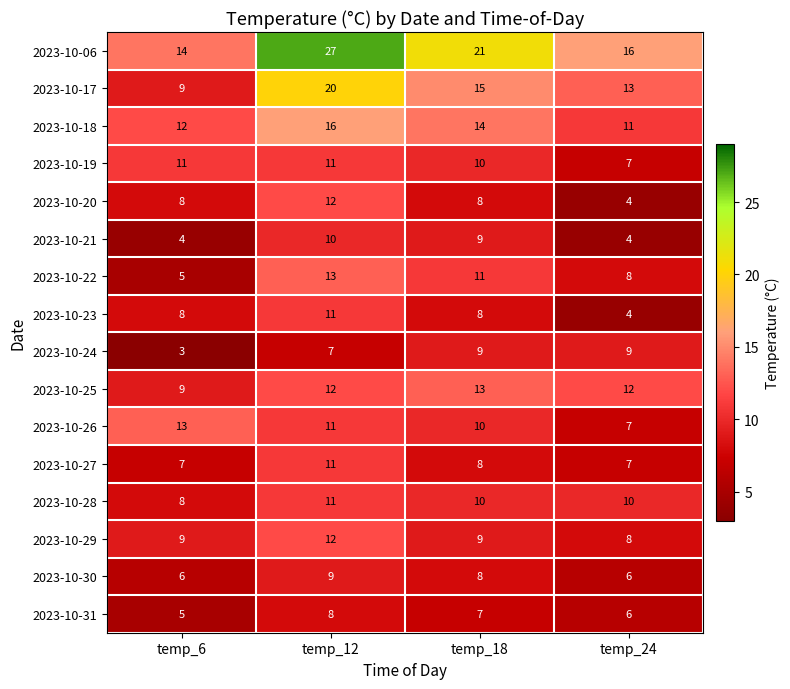

True or false: 2023-10-31 has a value of 3 at temp_6.

False